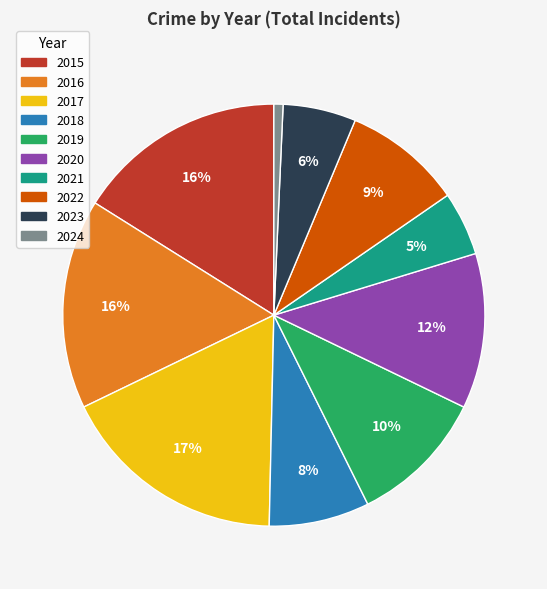

Which category has the smallest portion of the pie?

2024